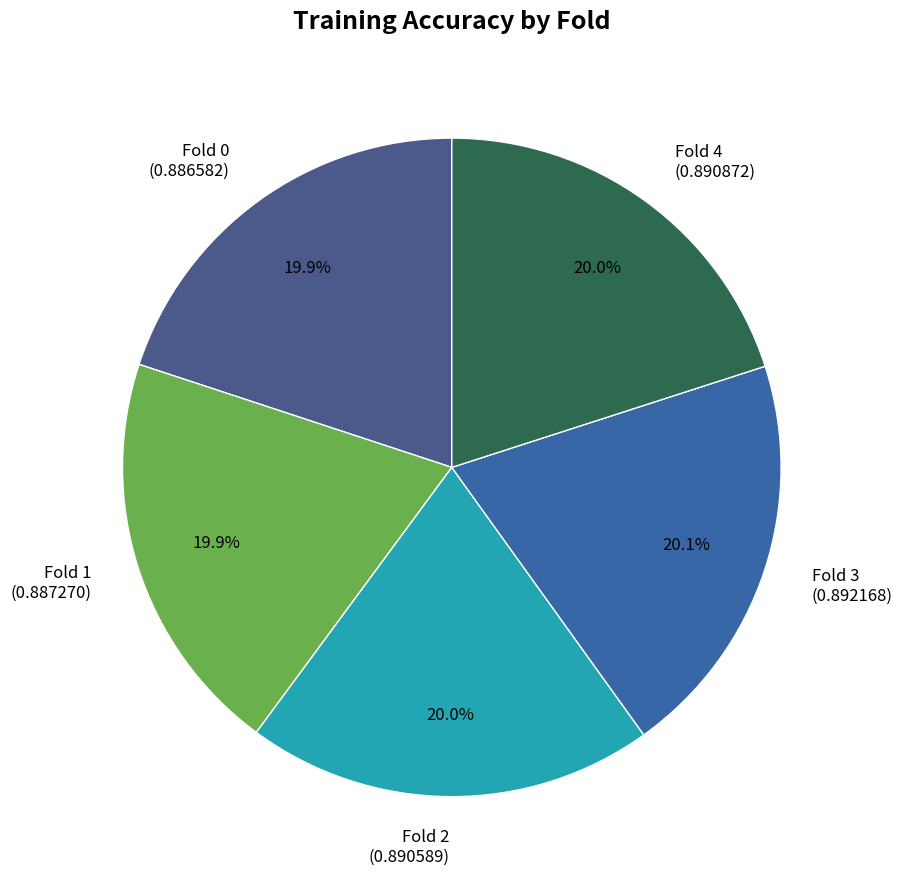

To the nearest percent, what percentage of the pie is Fold 2?

20%